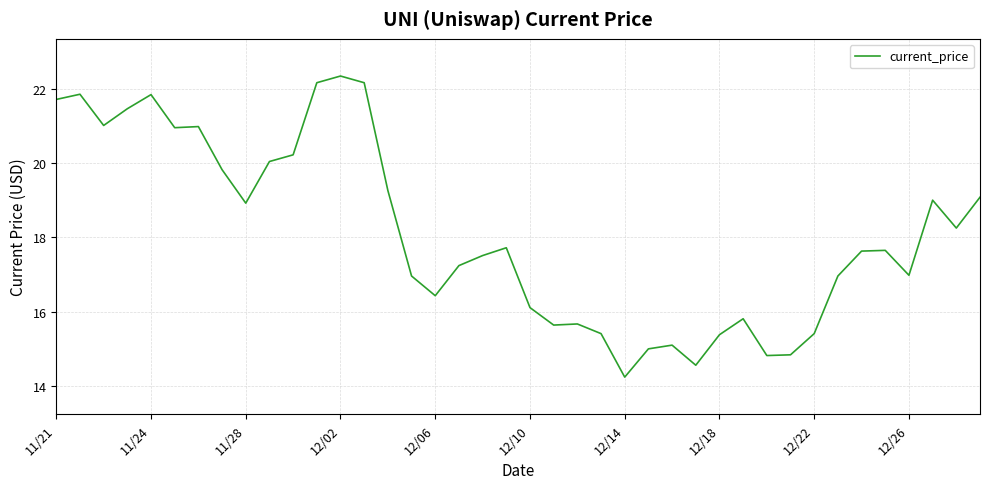

What is the difference between the maximum and minimum values?

8.1